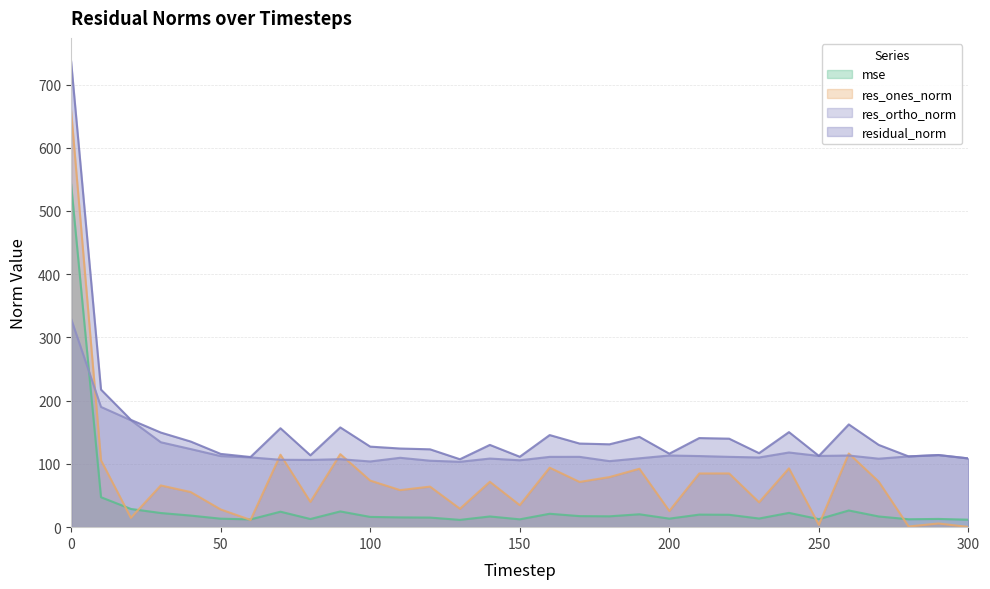

How many series are shown in this chart?

4